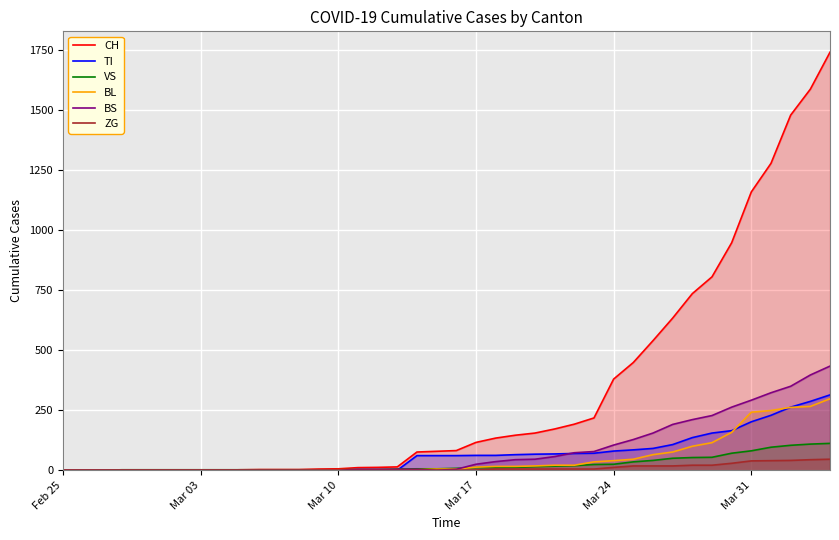

True or false: ZG and BS cross at least once.

False